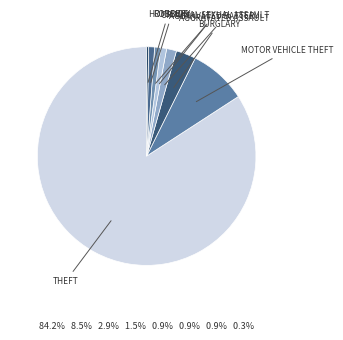

How many slices are in this pie chart?

8